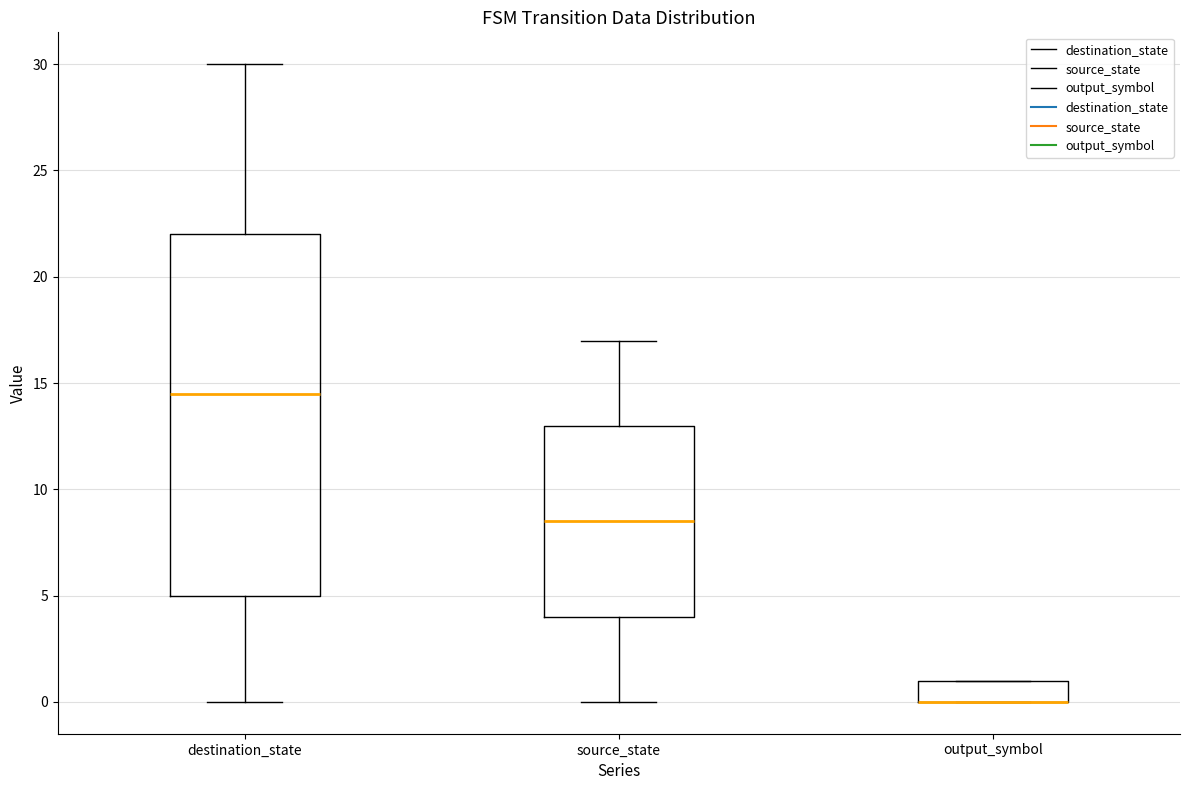

Reading left to right, read every box against the y-axis: the position of its median line, the range the box covers, and the ends of its whiskers. The values are not printed on the chart, so give them approximately, as read against the axis.

destination_state: median 14.5, box 5.0 to 22.0, whiskers 0.0 to 30.0
source_state: median 8.5, box 4.0 to 13.0, whiskers 0.0 to 17.0
output_symbol: median 0.0 (drawn on the box's lower edge), box 0.0 to 1.0, whiskers 0.0 to 1.0